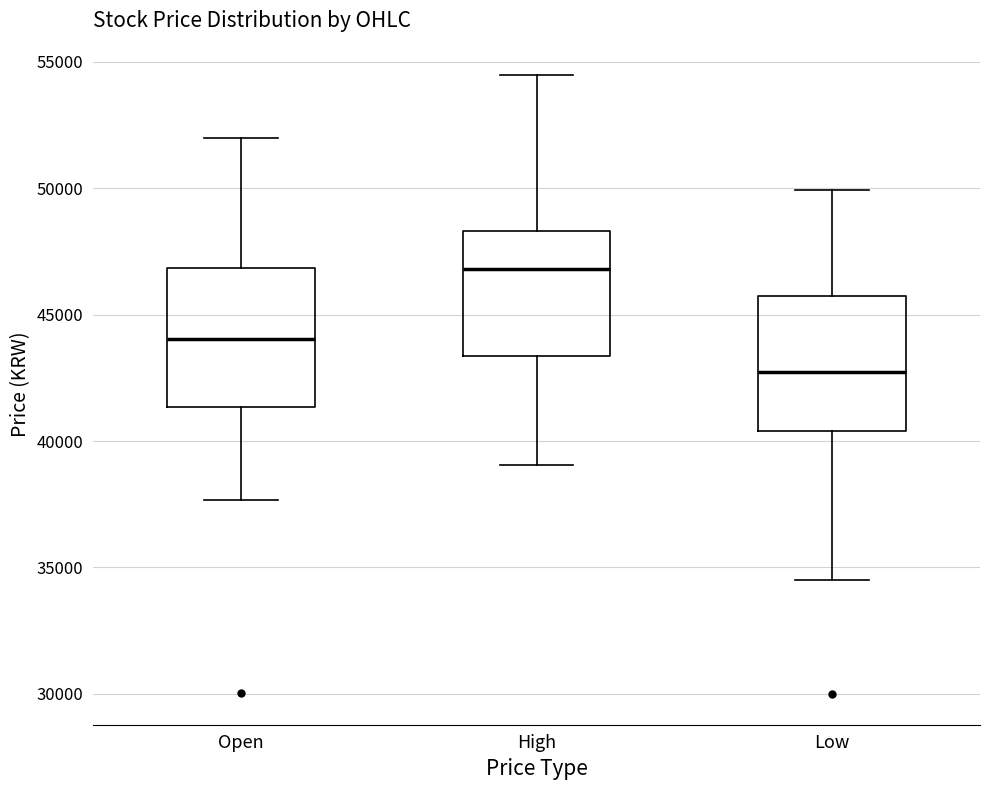

Where does the lower whisker of the box for High end on the y-axis? The values are not printed on the chart, so give them approximately, as read against the axis.

39000